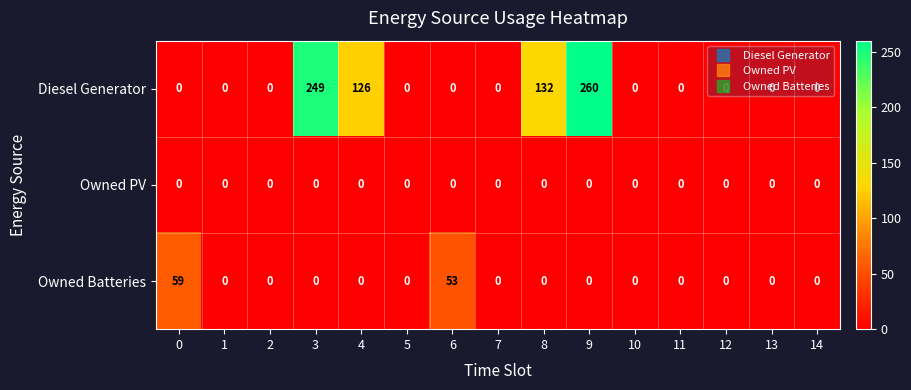

What is the greatest value displayed?

260